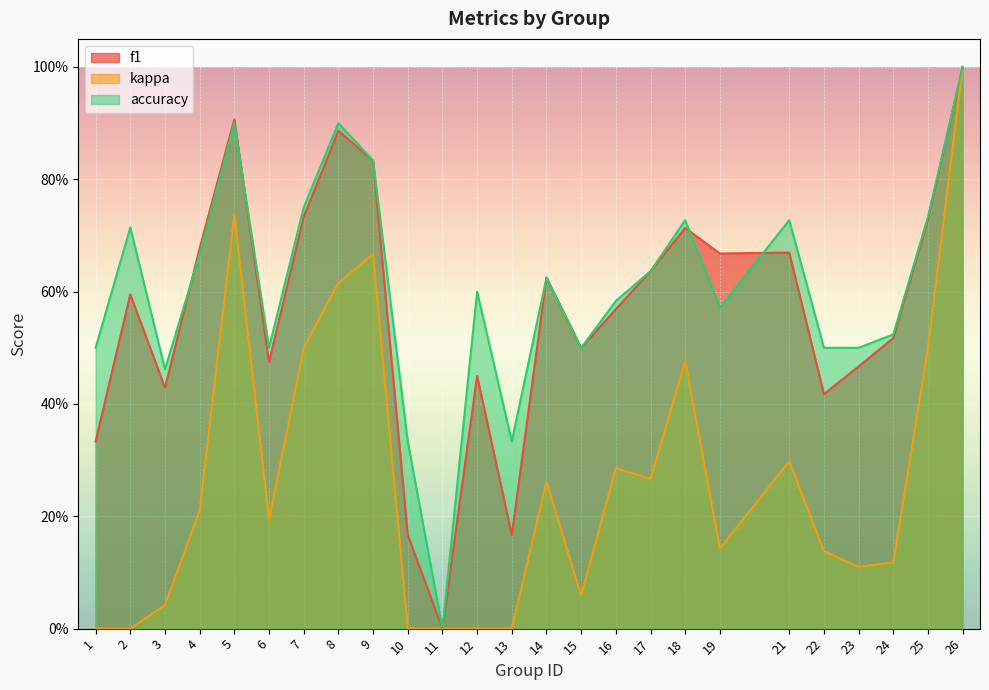

Is it true that accuracy equals 0.8 at 9?

True